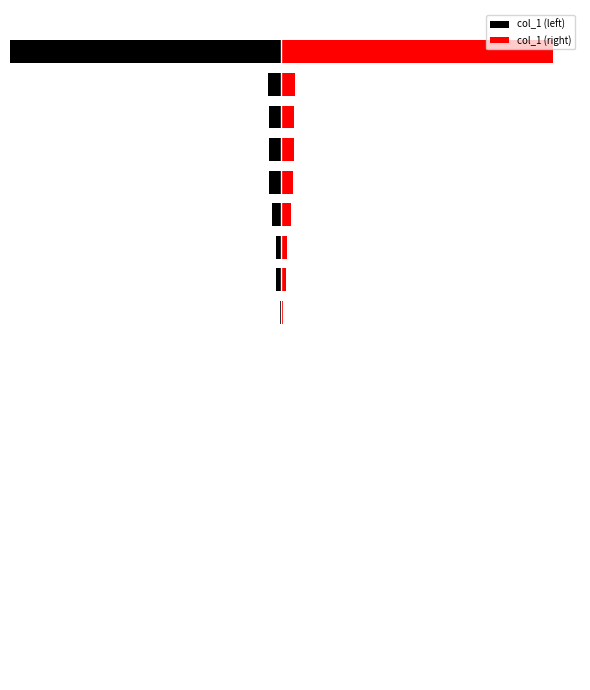

At which label is col_1 (right) closest to 18337?

17